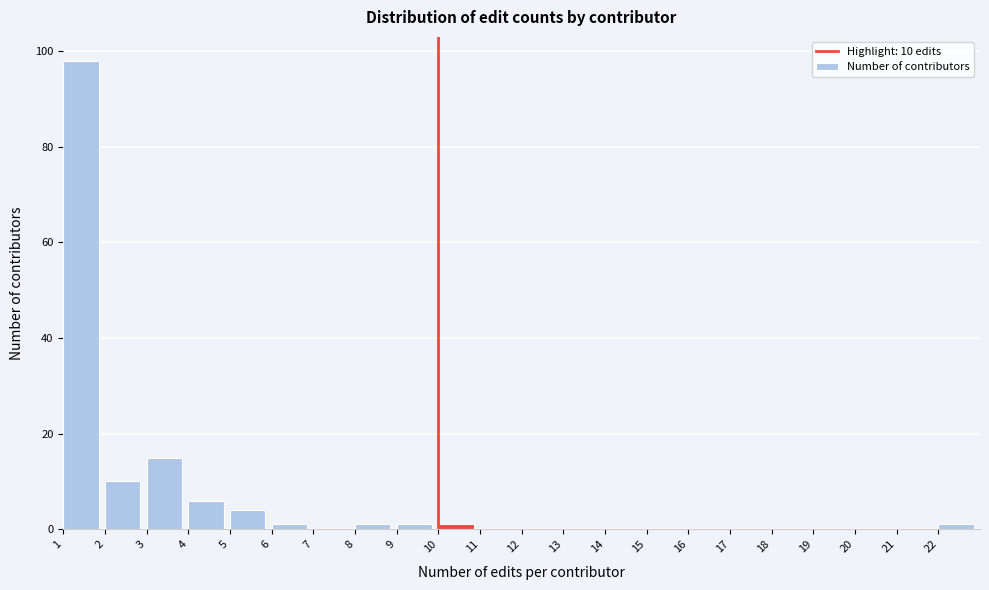

Which range on the x-axis has the tallest bar?

1 to 2